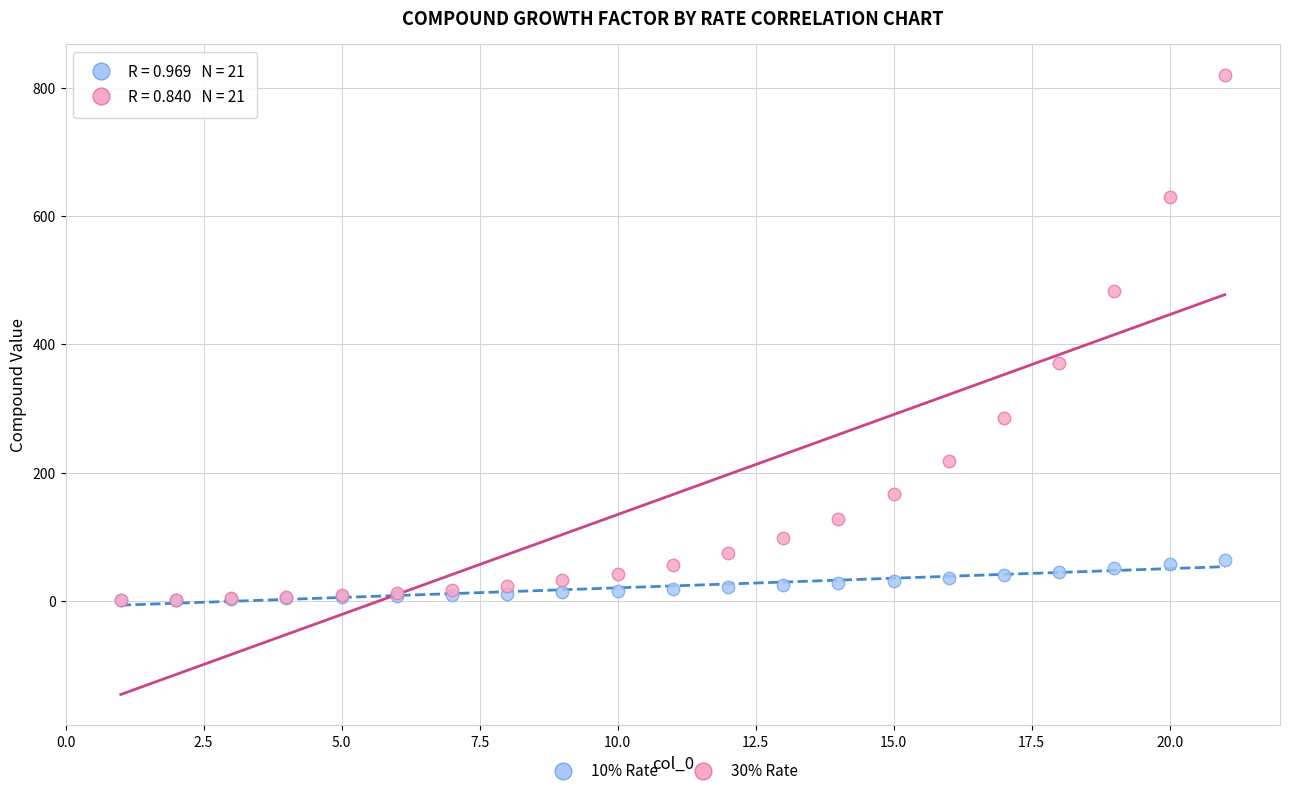

Across all series, what Y value is closest to 410?

371.5